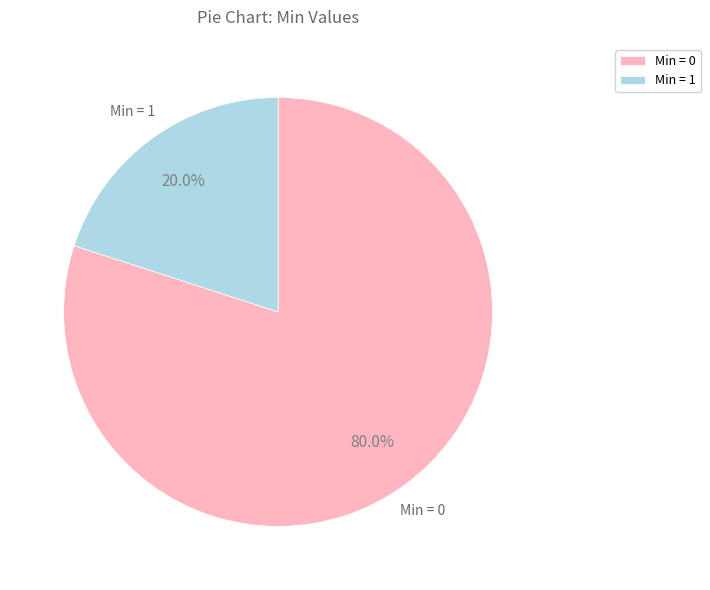

Which slice is the smallest?

Min = 1